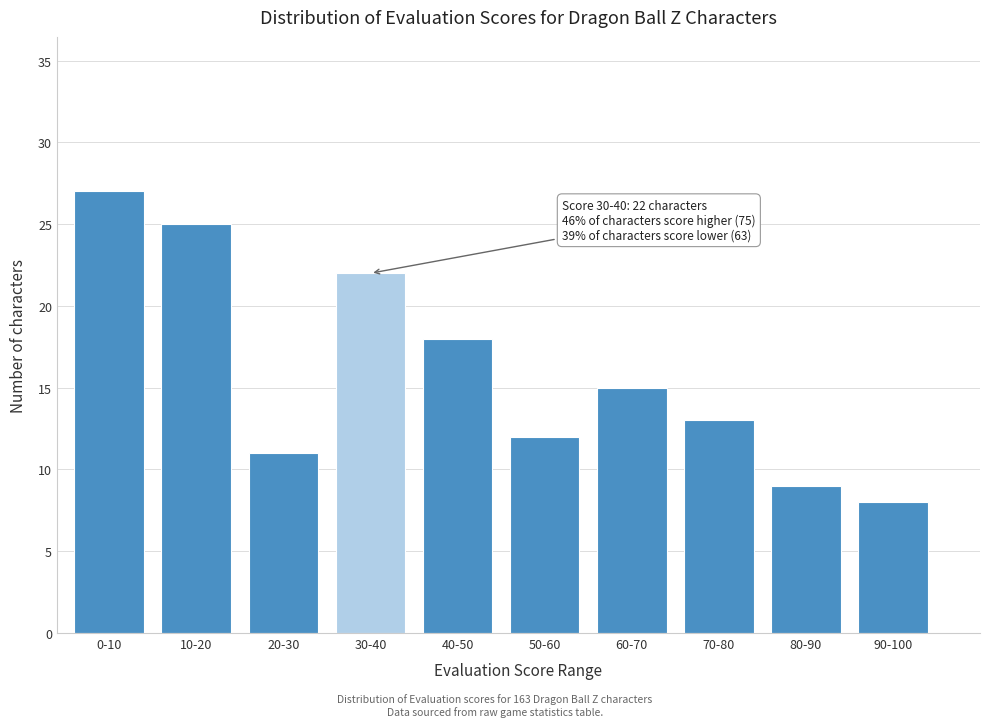

Reading left to right, transcribe all the data shown in this chart.

27	25	11	22	18	12	15	13	9	8